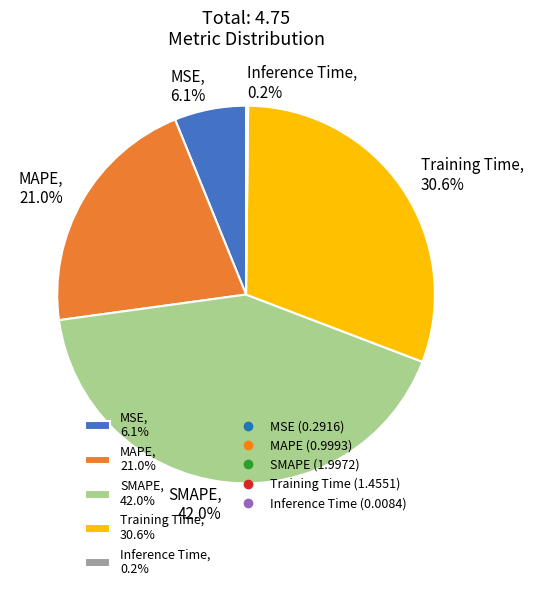

What portion of the pie excludes Training Time, 30.6%?

69.4%